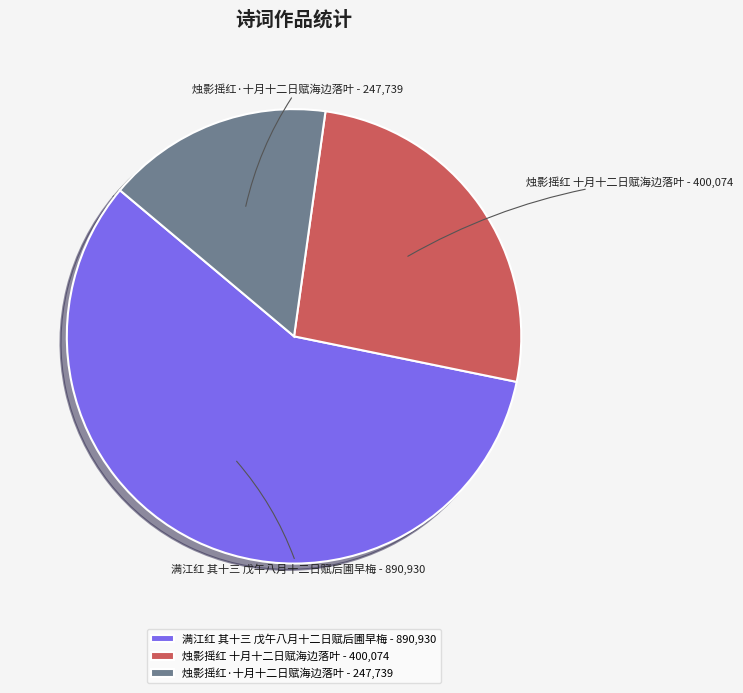

What is the ratio of the value at 烛影摇红·十月十二日赋海边落叶 to the value at 满江红 其十三 戊午八月十二日赋后圃早梅?

0.3